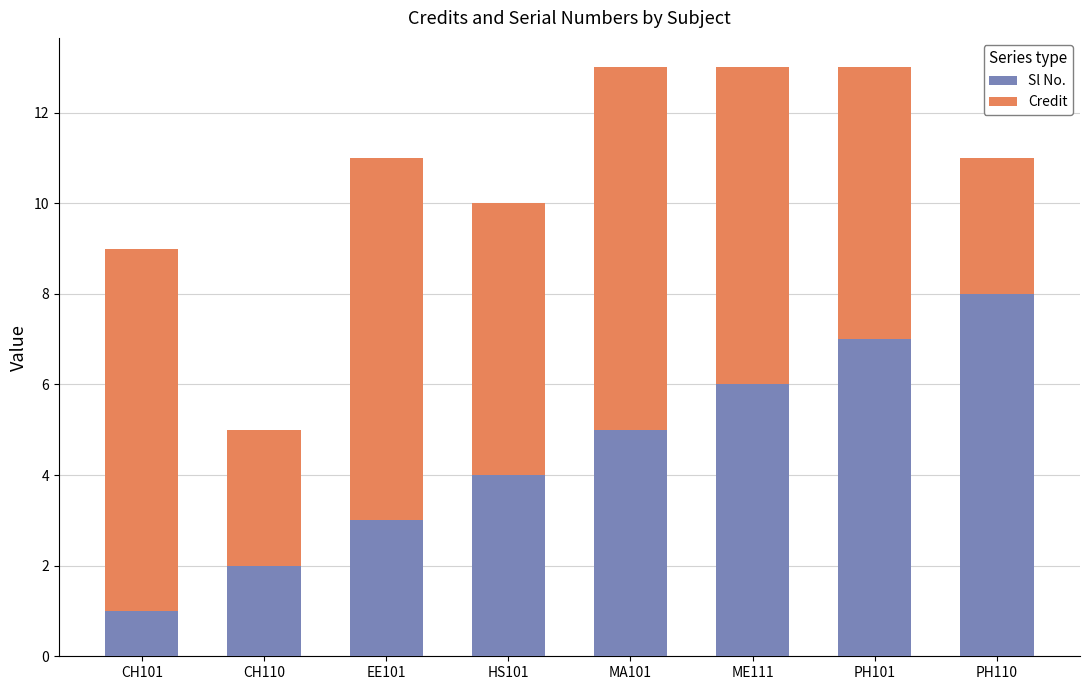

How many bars are there in total?

8